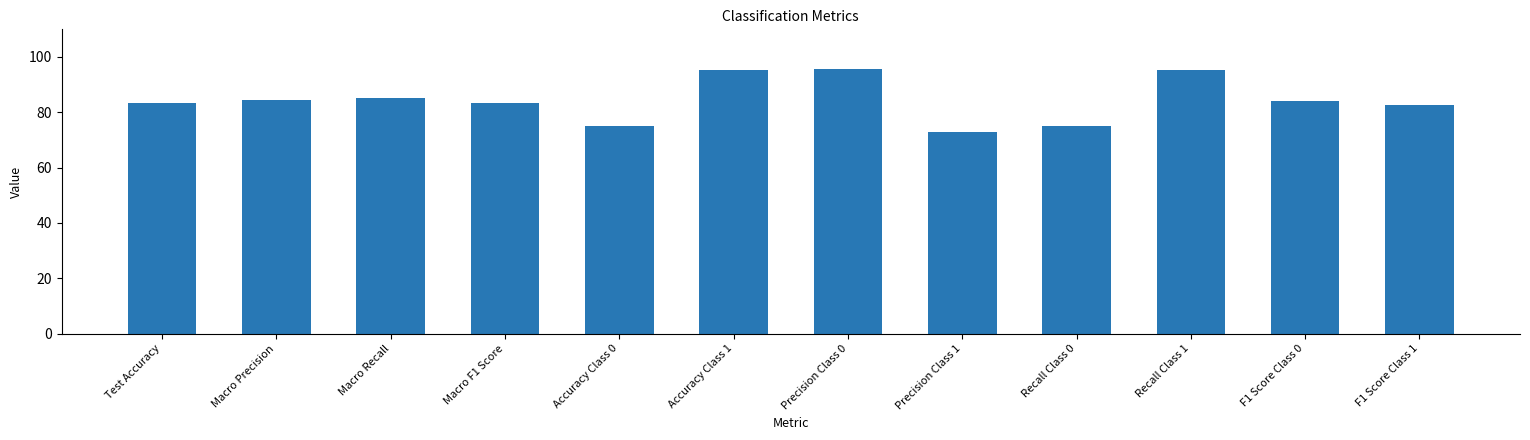

What is the label of the 5th bar from the left?

Accuracy Class 0